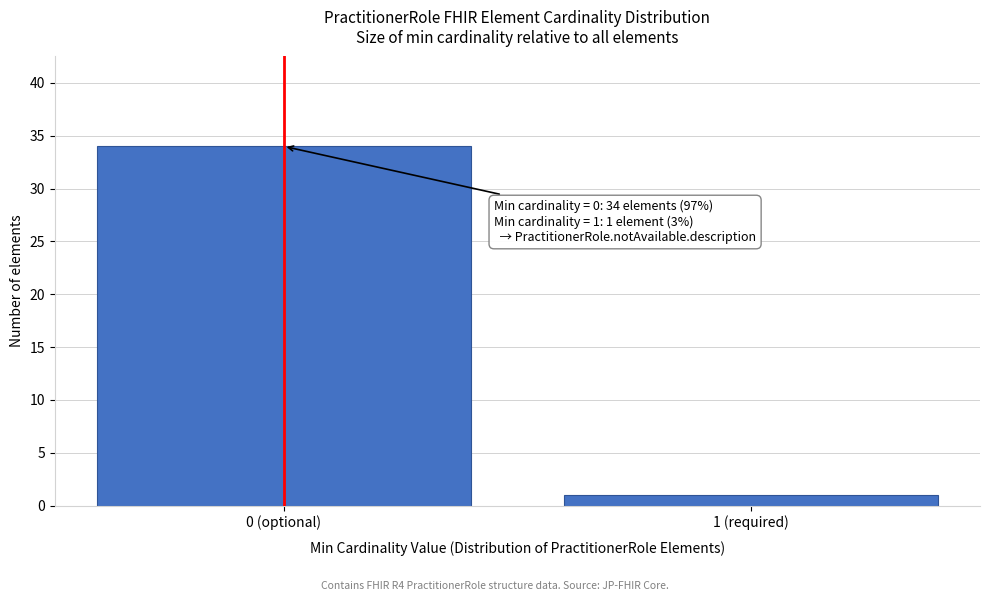

Reading left to right, list all the values displayed in this chart.

0 (optional)=34	1 (required)=1